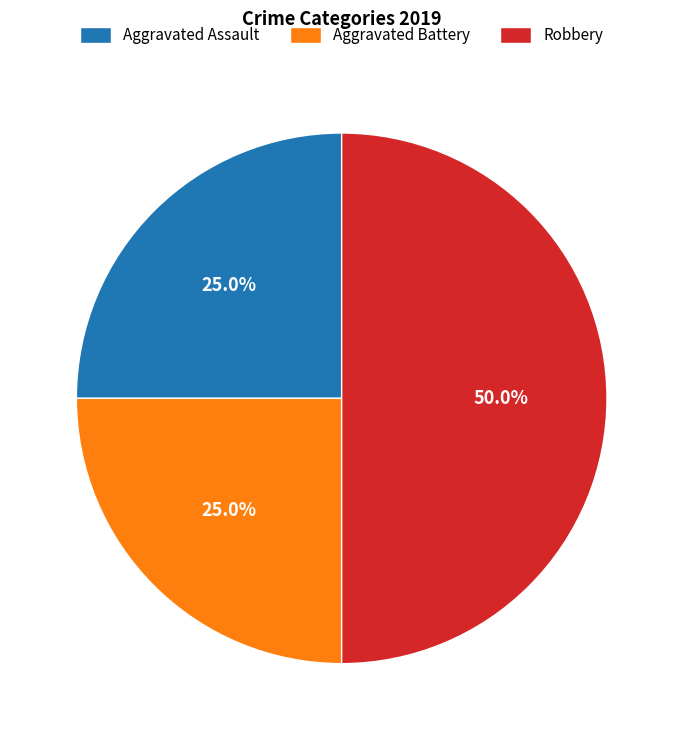

How much of the chart is everything except Aggravated Battery?

75.0%